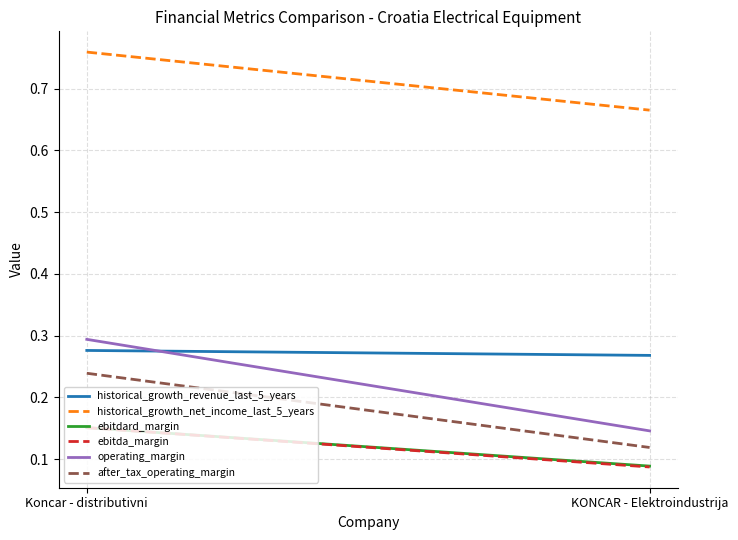

Reading right to left, extract all data points from this chart.

historical_growth_revenue_last_5_years: 0.3	0.3
historical_growth_net_income_last_5_years: 0.7	0.8
ebitdard_margin: 0.1	0.2
ebitda_margin: 0.1	0.2
operating_margin: 0.1	0.3
after_tax_operating_margin: 0.1	0.2